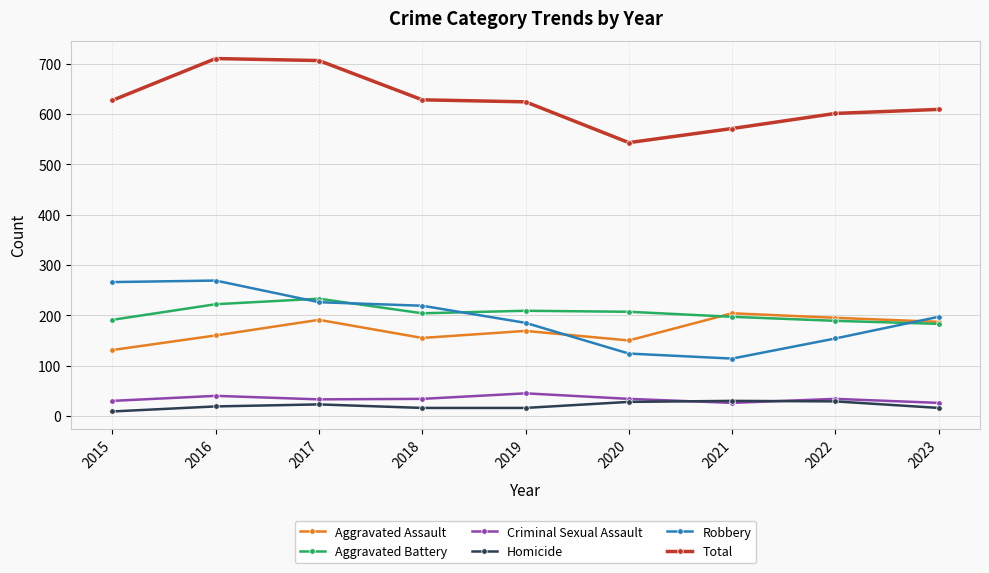

Is the value of Total at 2015 greater than the value of Criminal Sexual Assault at 2016?

Yes